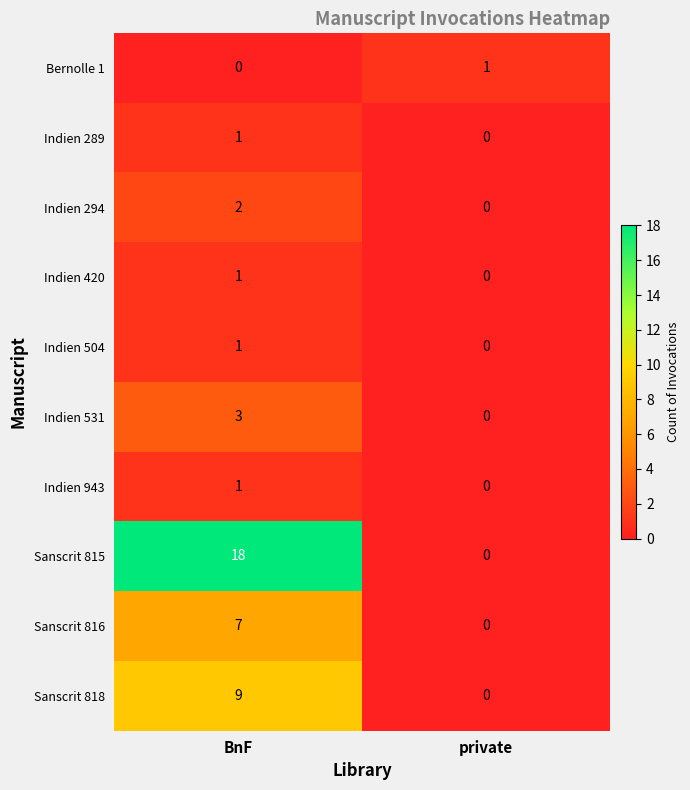

What is the total value across all series at BnF?

43